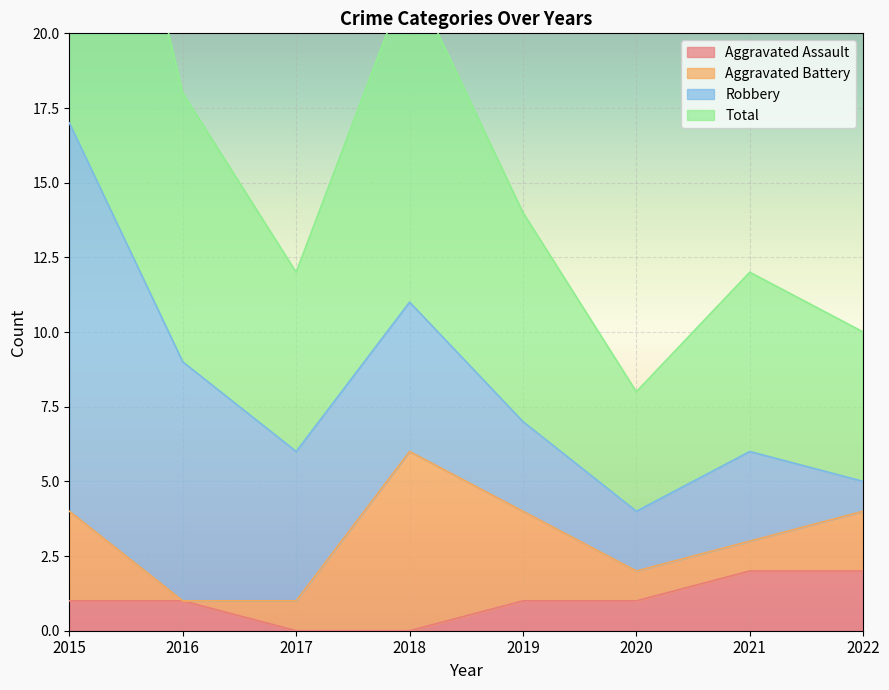

At how many categories does at least one series exceed 2?

8